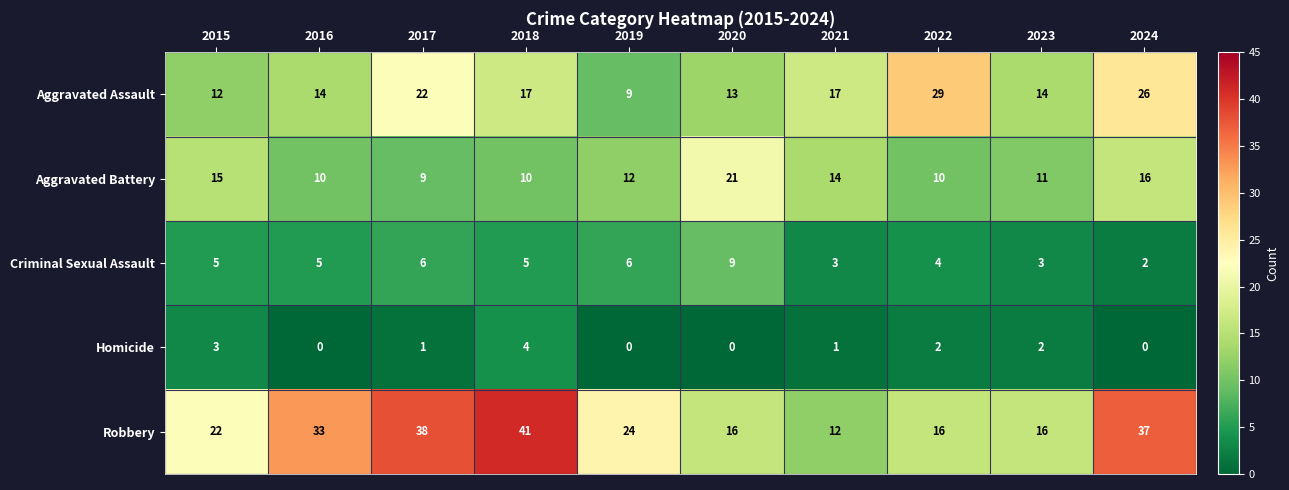

What is the sum of the Criminal Sexual Assault values at 2022 and 2015?

9